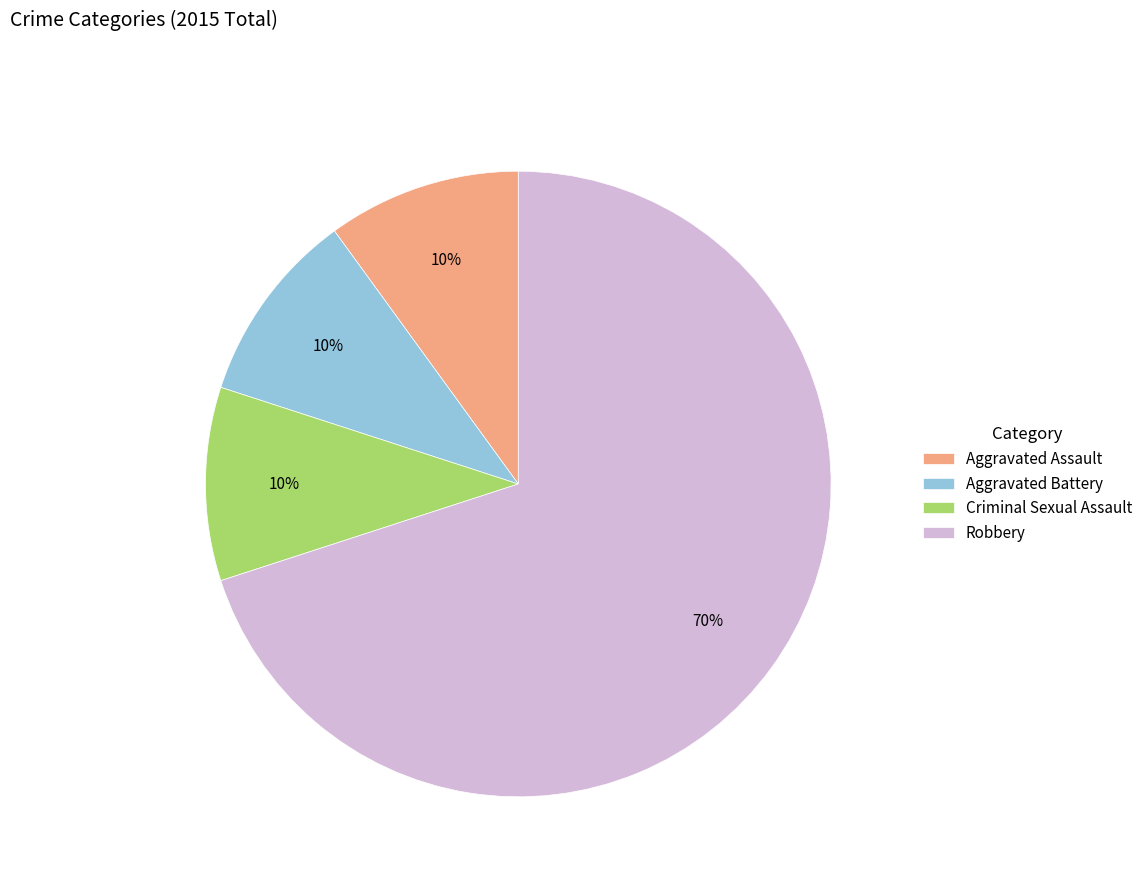

Which category has the biggest portion of the pie?

Robbery